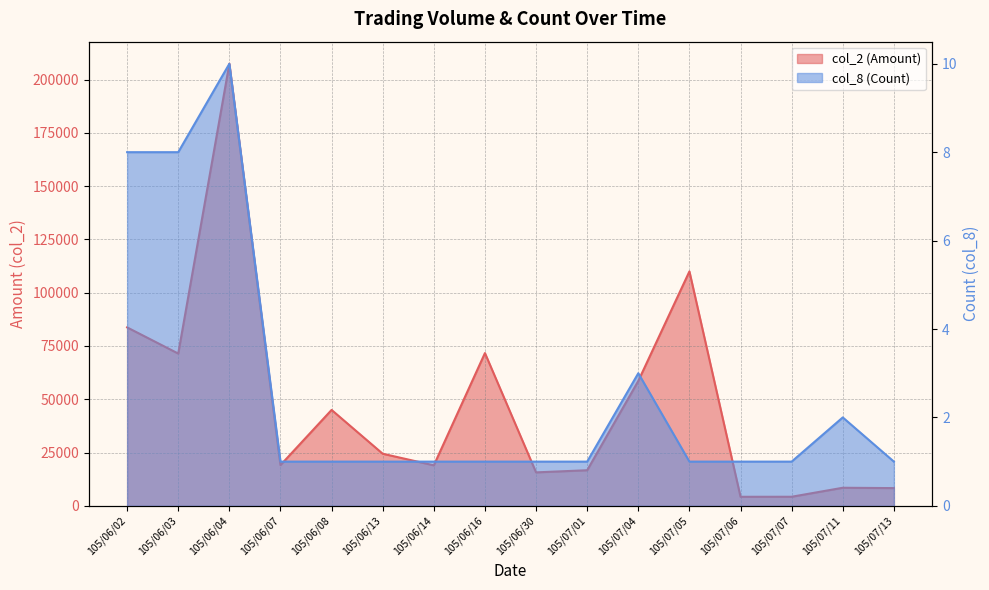

What is the total value across all series at 105/06/02?

83738